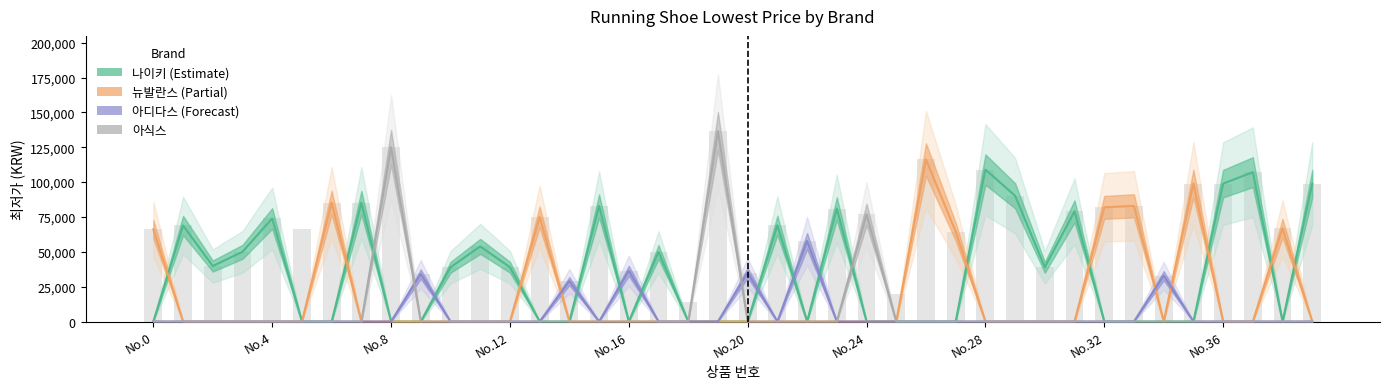

The 아식스 series shows 62716 at 31. True or false?

False